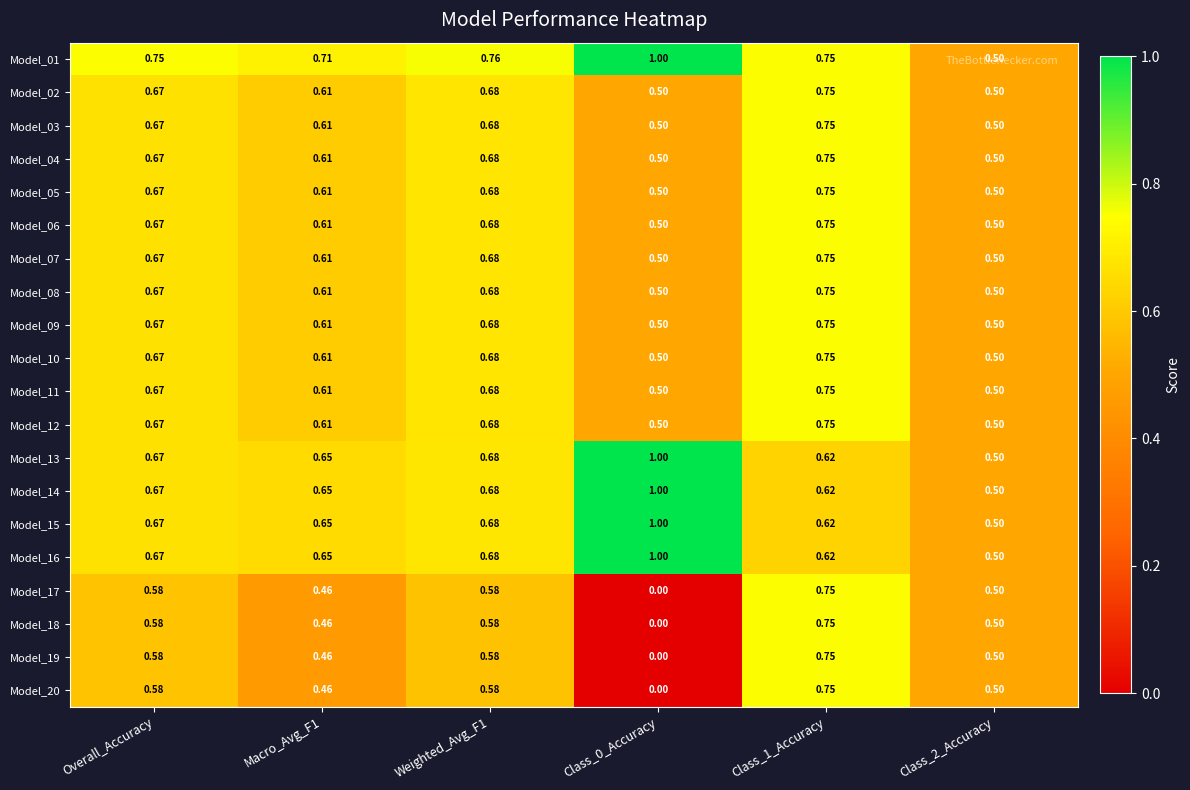

Is the value of Model_07 at Overall_Accuracy greater than the value of Model_20 at Macro_Avg_F1?

Yes